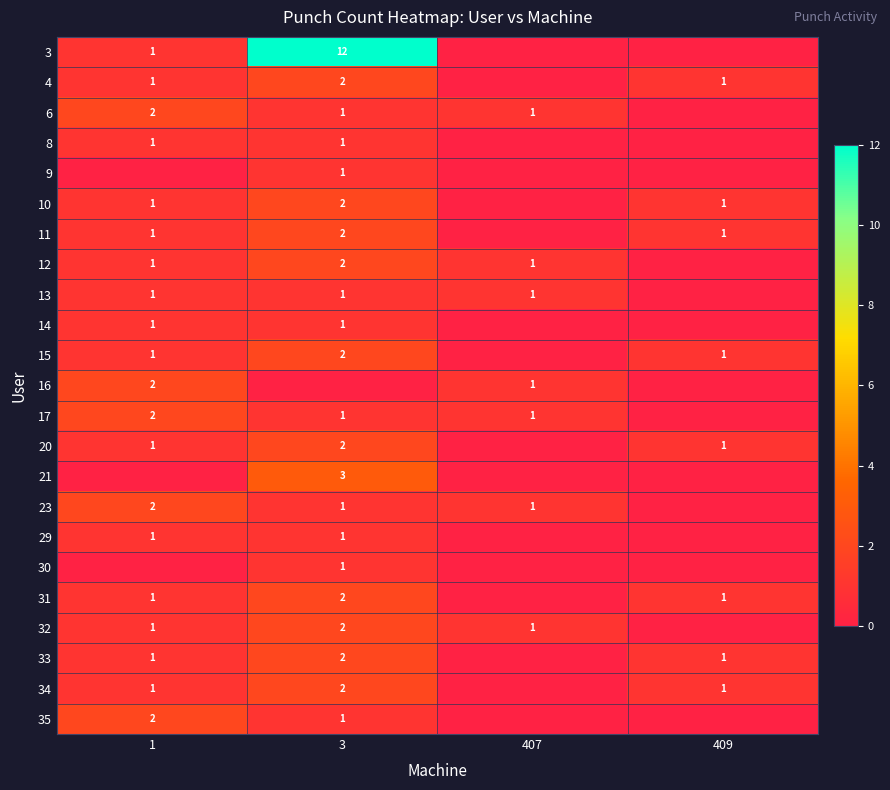

Is the value of 20 at 1 greater than the value of 15 at 3?

No